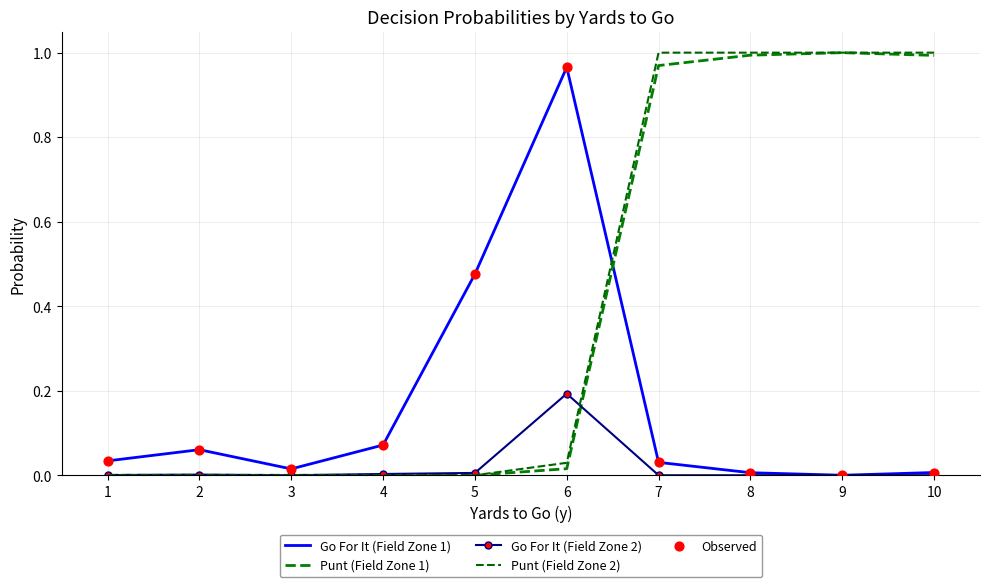

At which category is the sum across all series the highest?

6